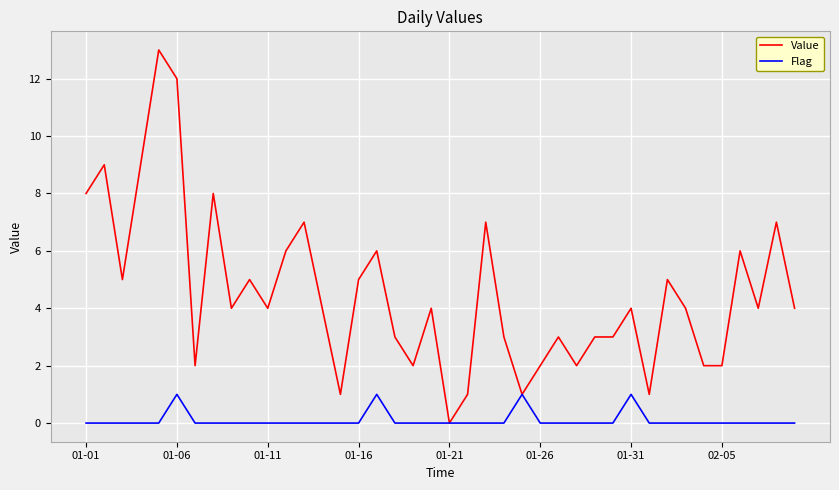

How many series are shown in this chart?

2